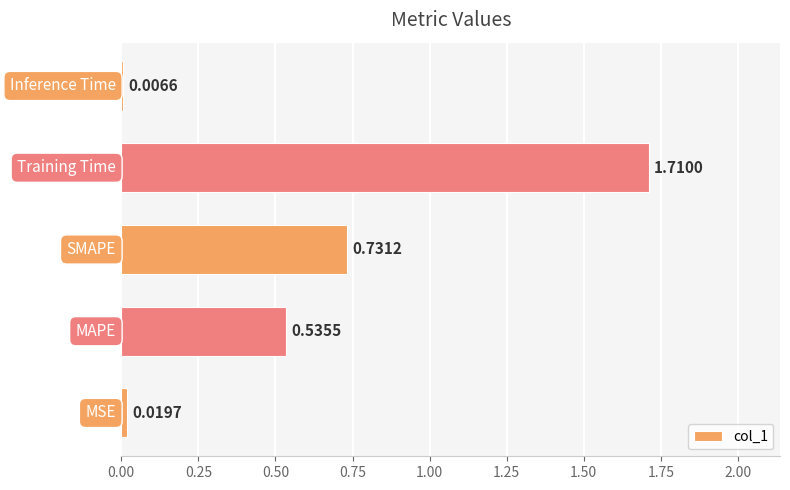

What is the sum of all values?

3.0